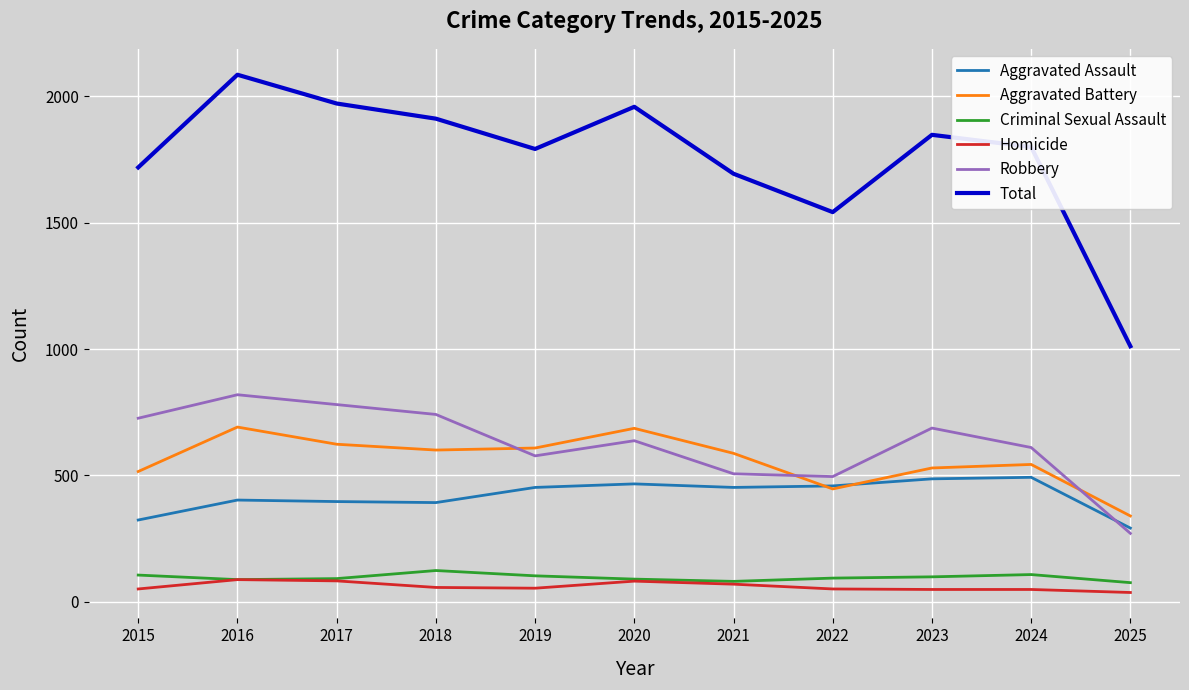

How many values in the Aggravated Battery series are below 587?

5